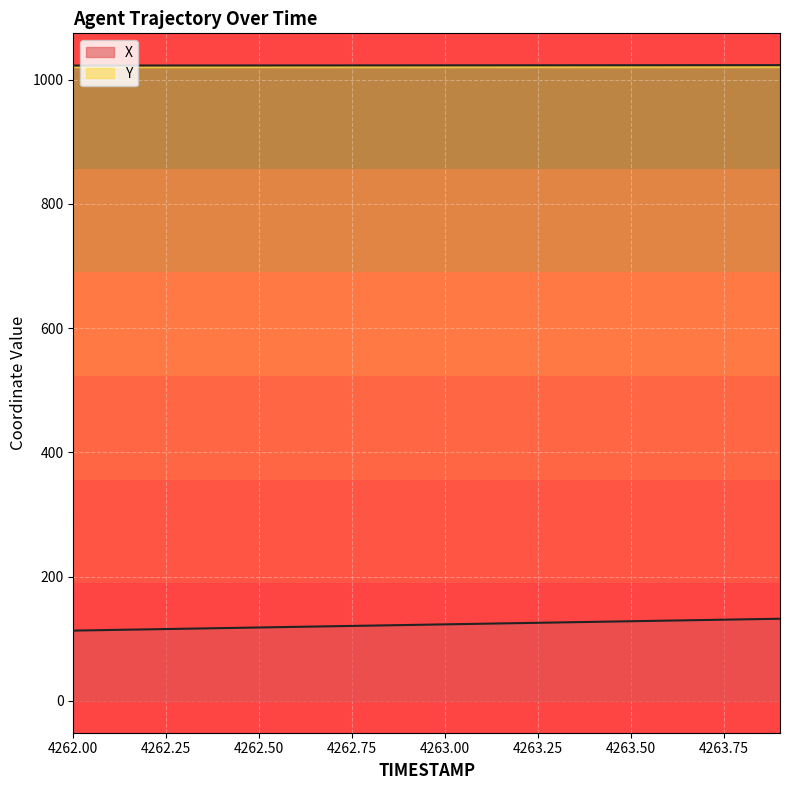

What is the difference between the maximum and minimum values in the Y series?

0.7